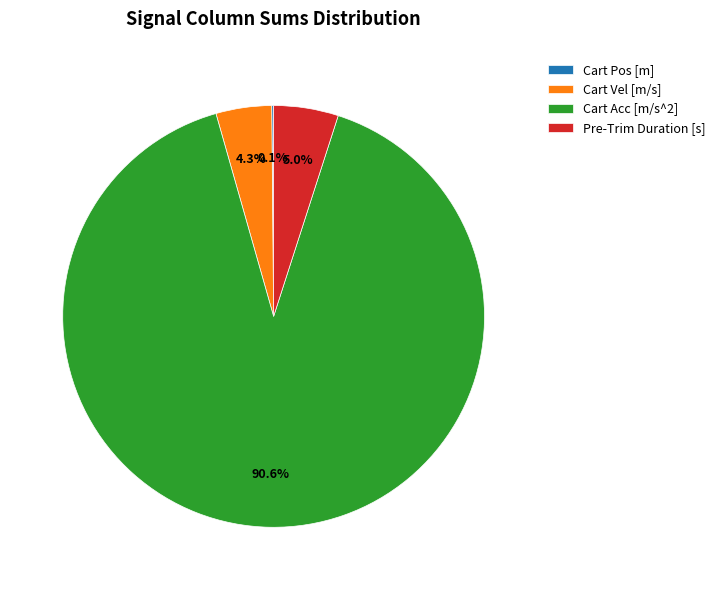

Which category has the biggest portion of the pie?

Cart Acc [m/s^2]